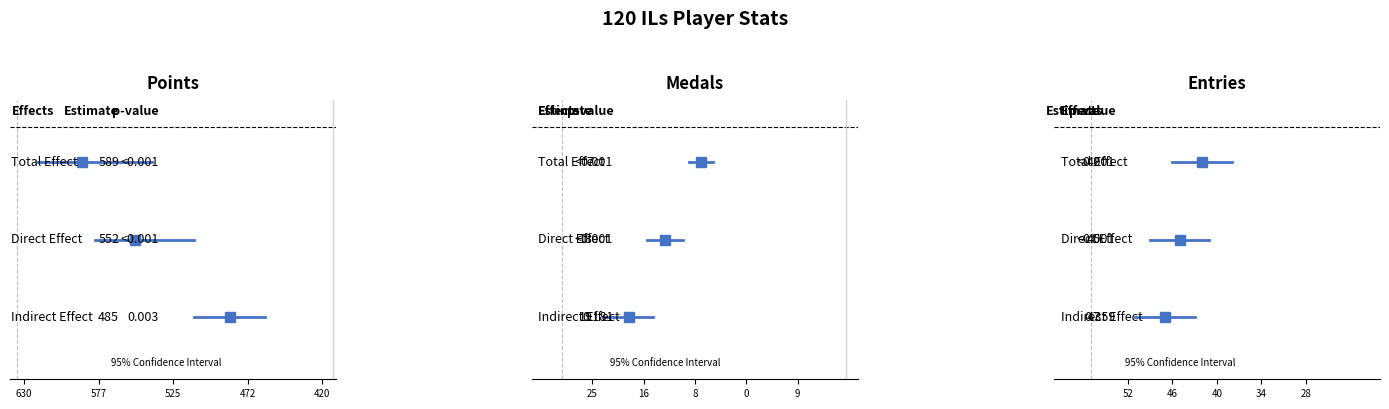

List the series in order of their peak value, lowest first.

Indirect Effect, Direct Effect, Total Effect